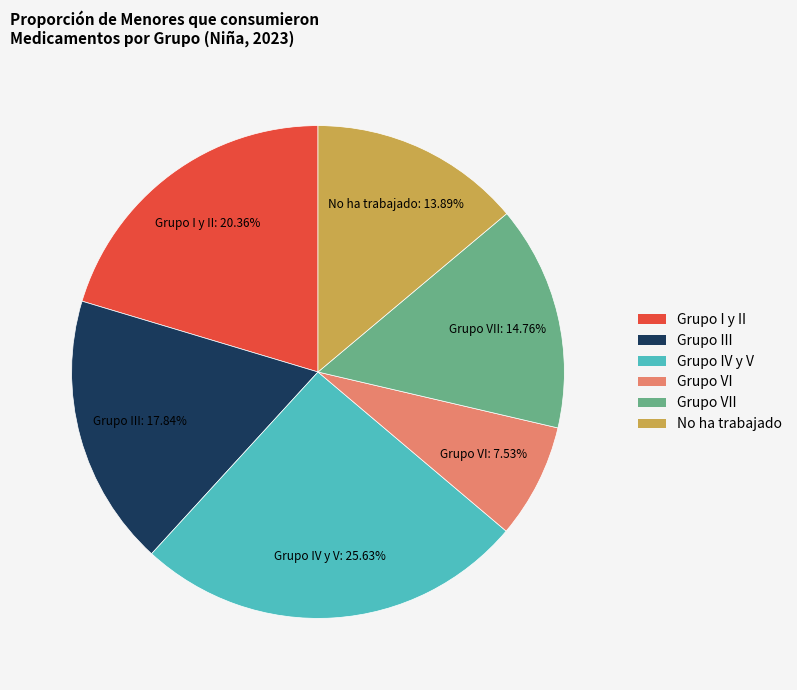

Does No ha trabajado represent more than half of the total?

No